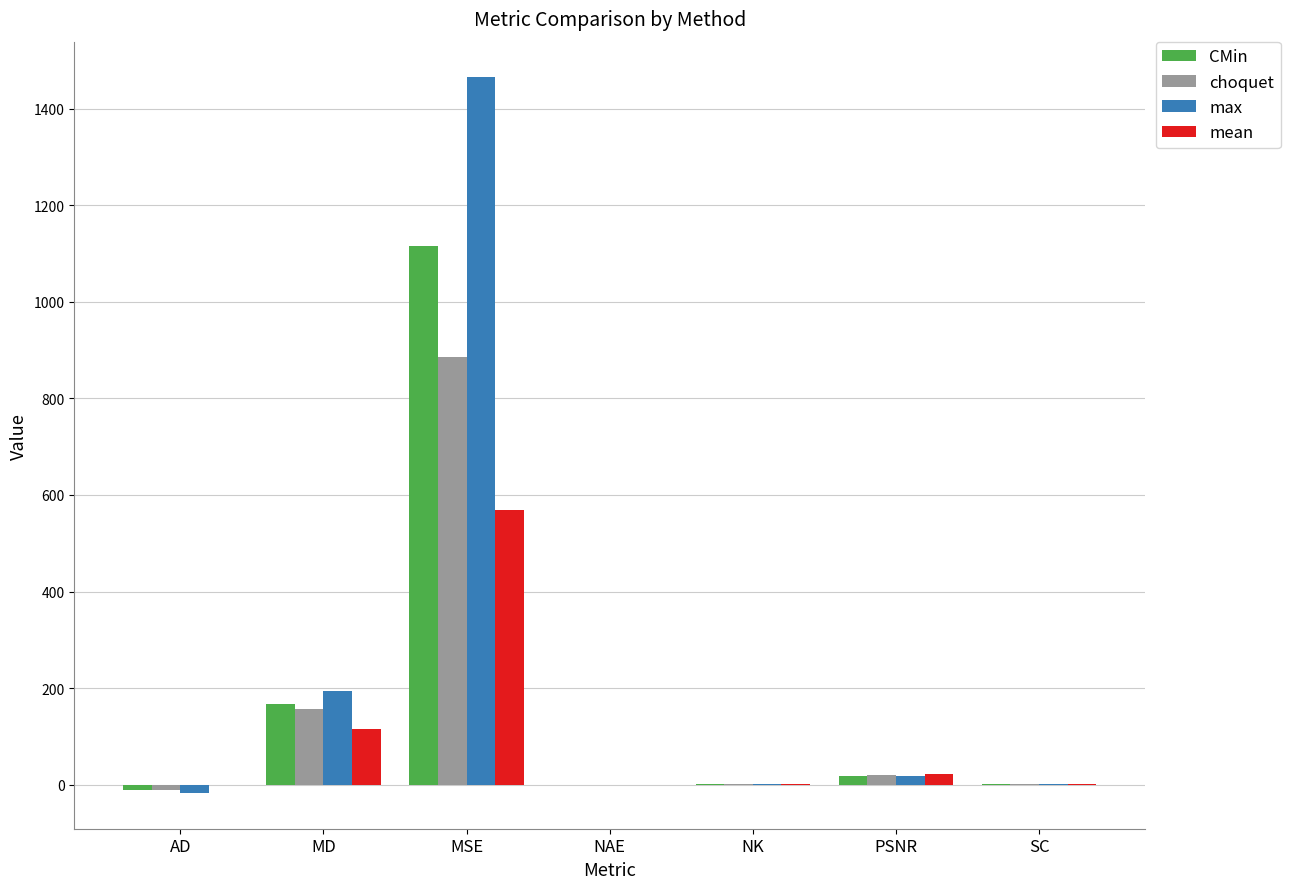

What is the sum of all max values?

1660.9